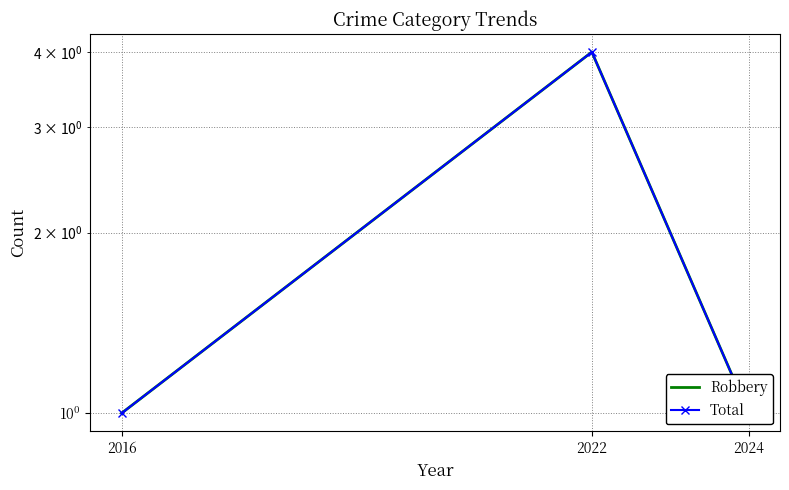

Which category has the lowest value across all series?

2016